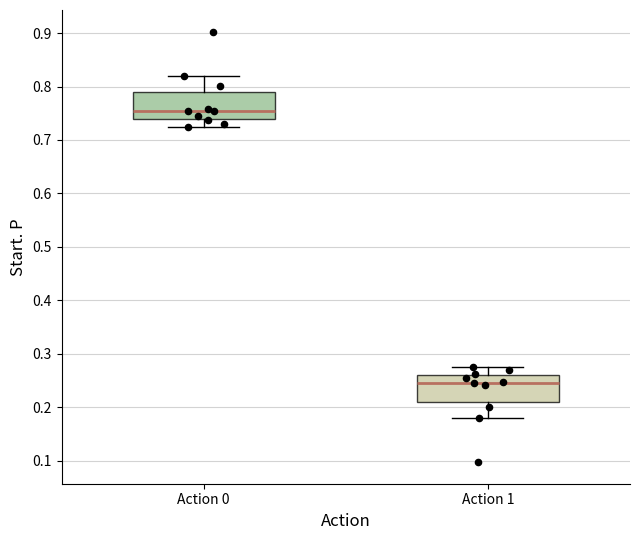

Where does the median line of the box for Action 1 sit on the y-axis? The values are not printed on the chart, so give them approximately, as read against the axis.

0.25